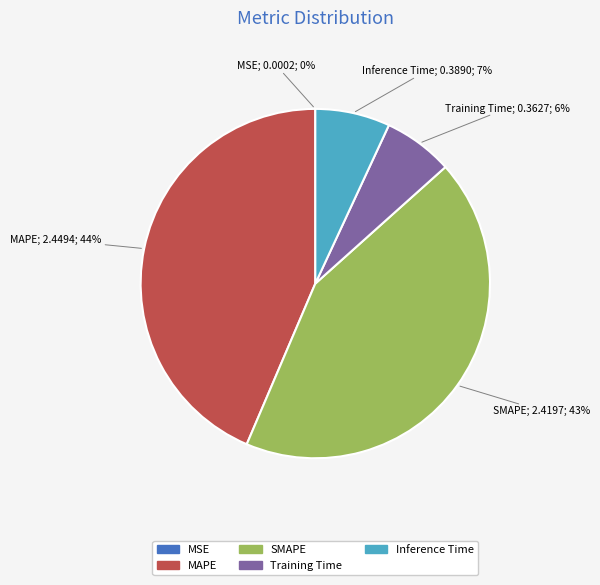

The Inference Time slice represents 7% of the pie. True or false?

True